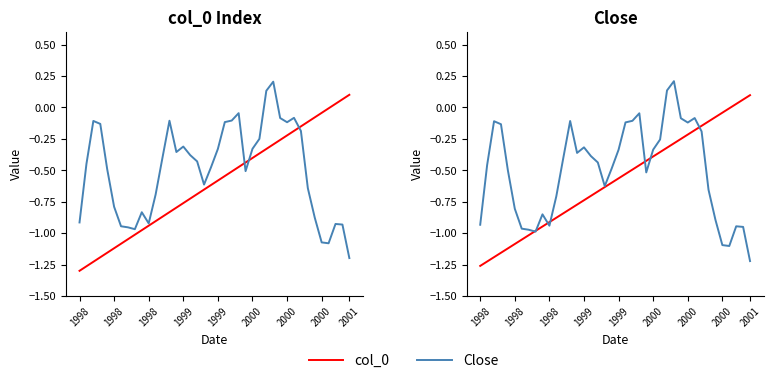

Which series ends up on top after the final intersection of col_0 and Close?

col_0